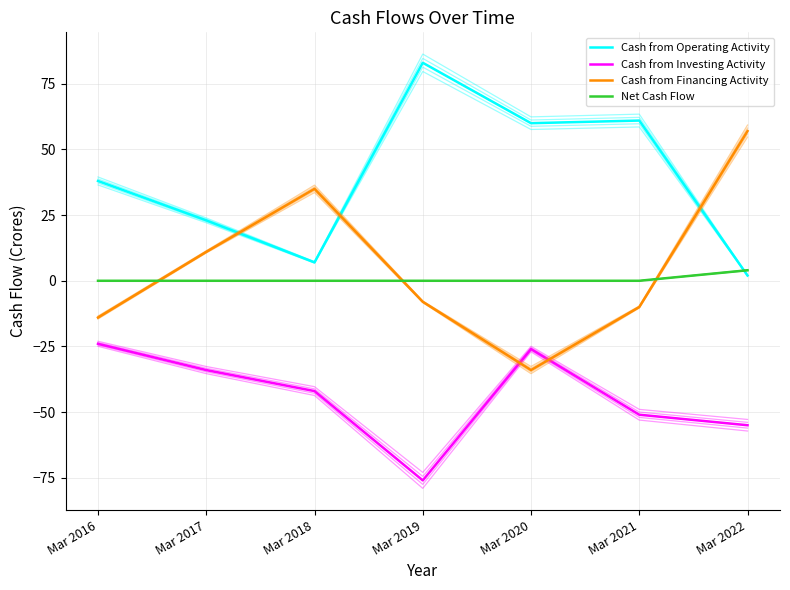

What are all the series names shown in the legend?

Cash from Operating Activity, Cash from Investing Activity, Cash from Financing Activity, Net Cash Flow